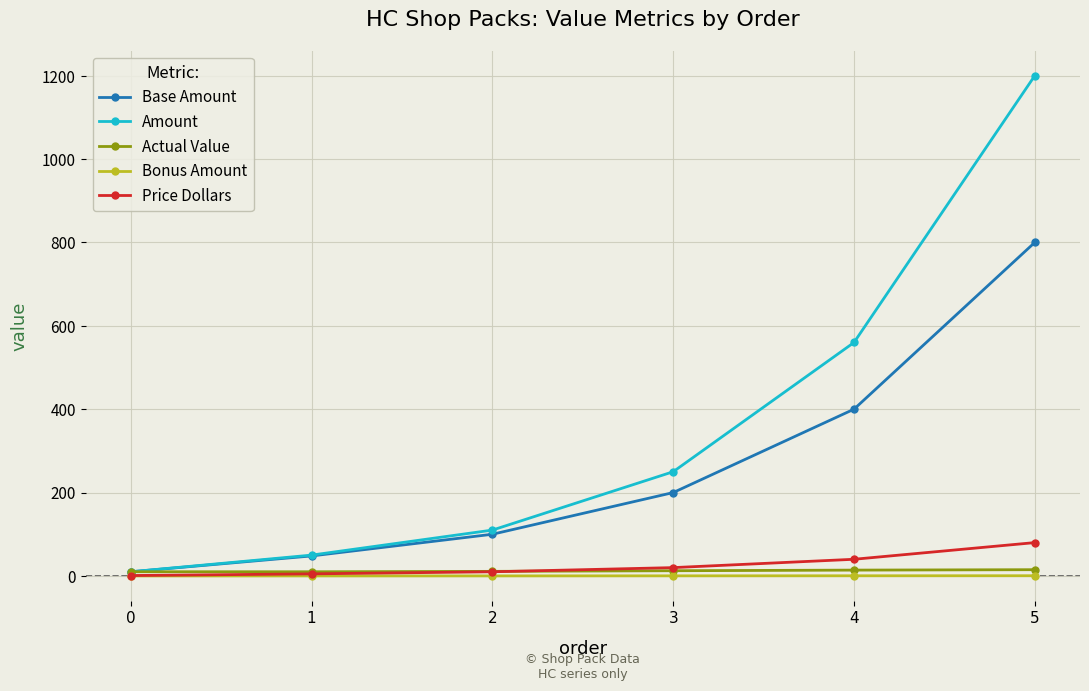

What is the value of the Base Amount point at the 6th from the left?

800.0